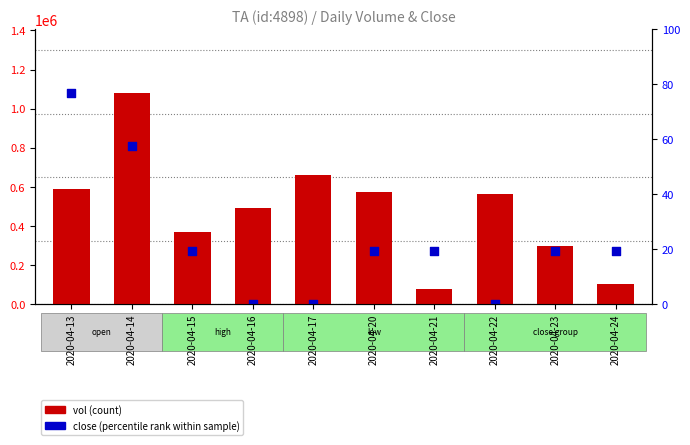

What is the ratio of the value at 2020-04-23 to the value at 2020-04-21?

3.8